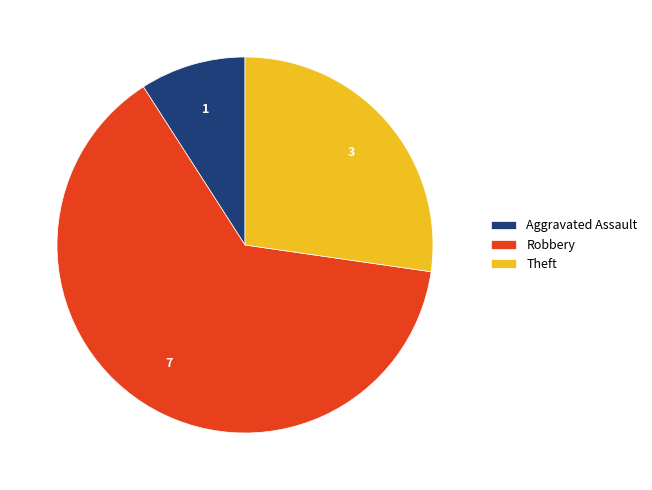

Combined, do Aggravated Assault and Robbery account for over 50%?

Yes